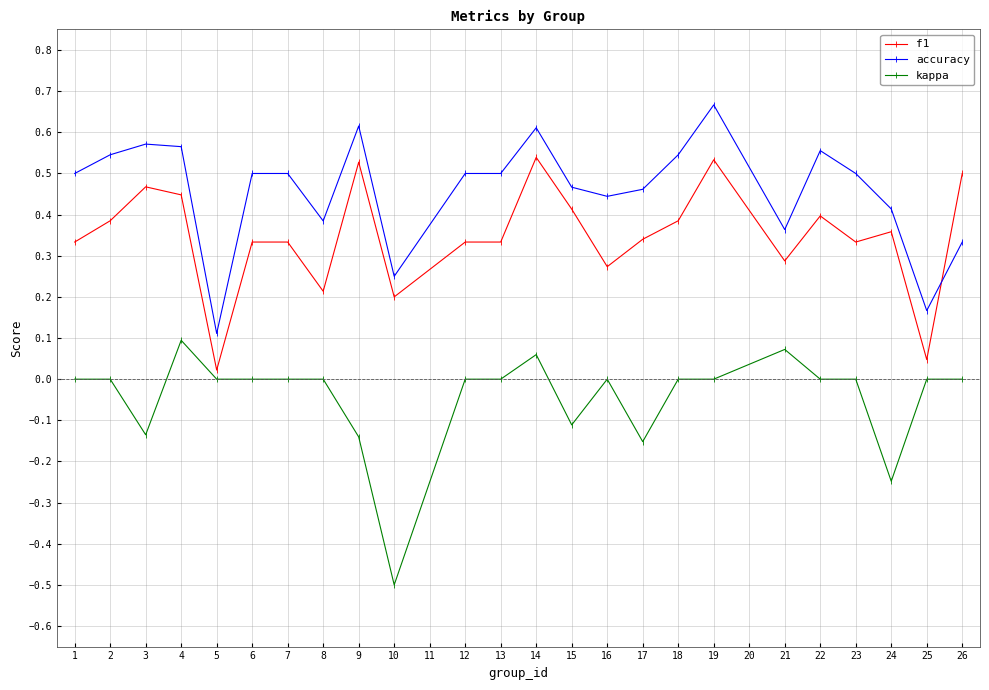

True or false: accuracy and kappa intersect in this chart.

False